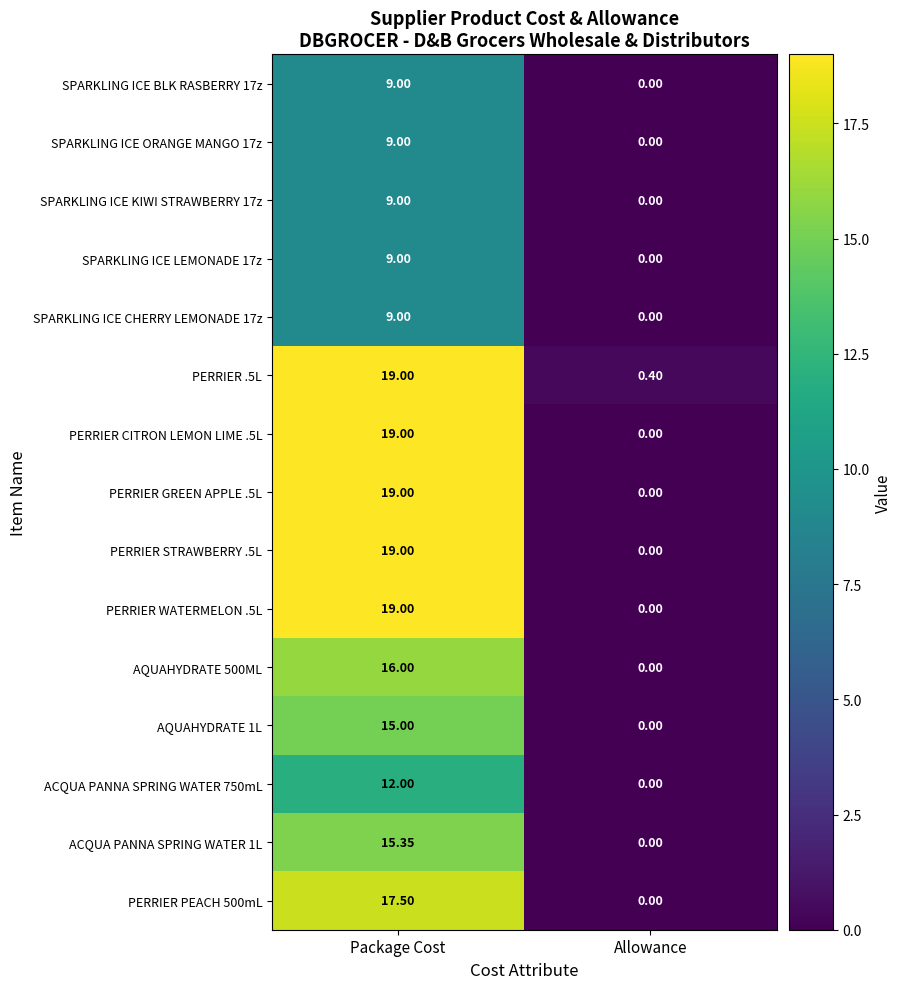

Which category has the lowest value in the SPARKLING ICE CHERRY LEMONADE 17z series?

Allowance